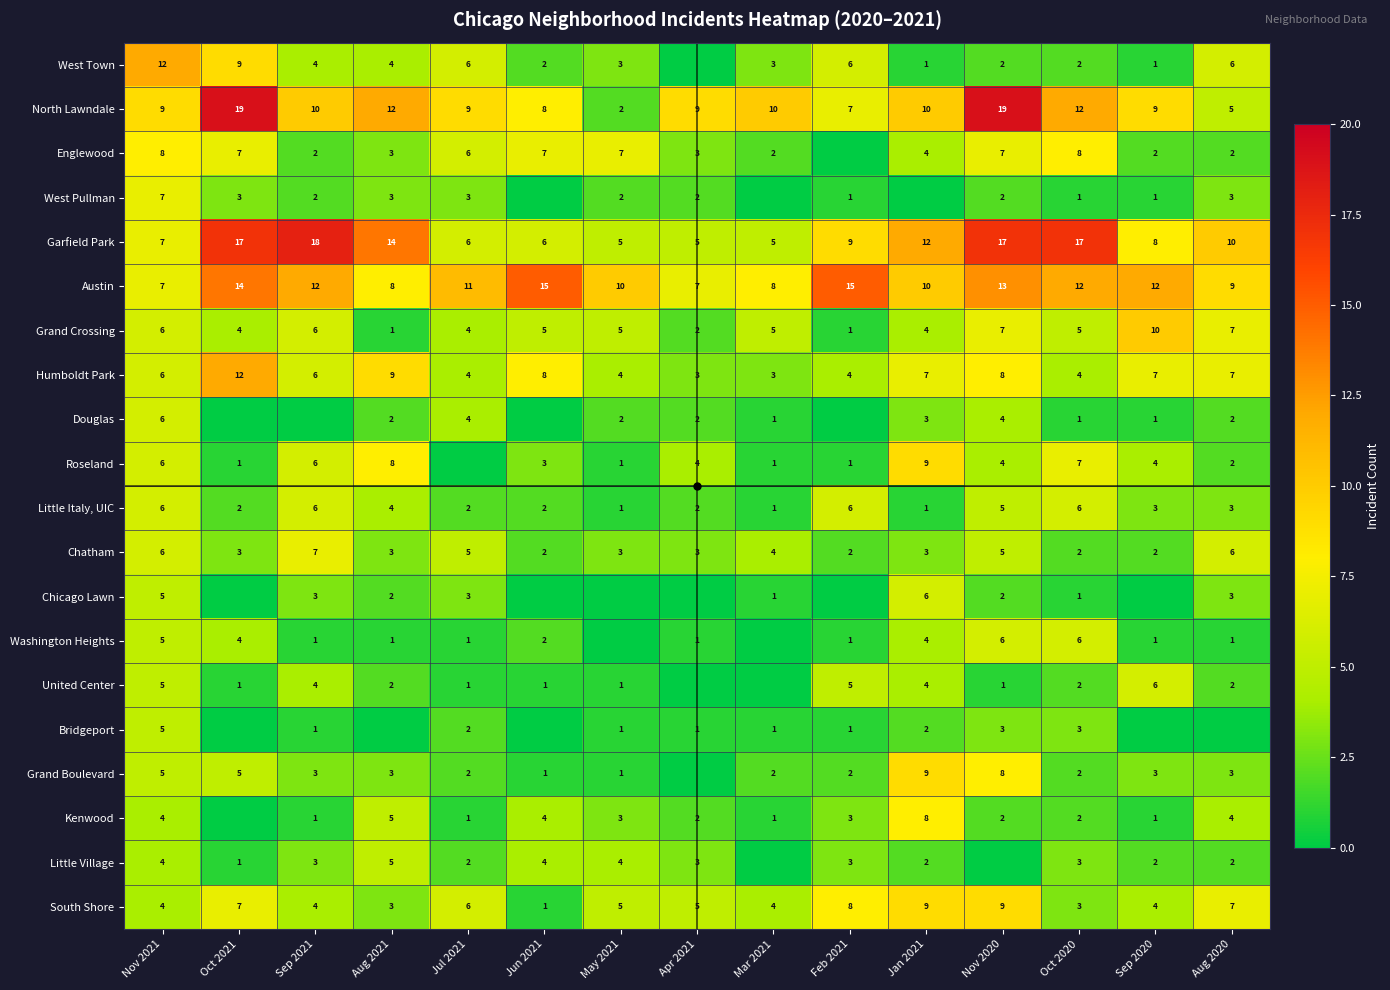

What is the sum of the Grand Crossing values at Jan 2021 and Nov 2021?

10